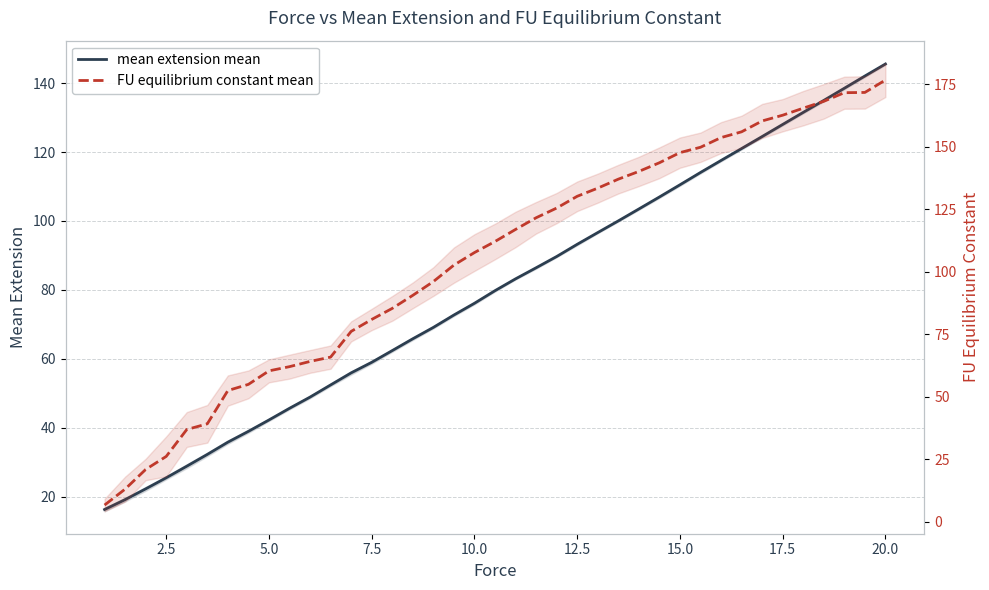

What is the difference between the maximum and second lowest values in the FU equilibrium constant mean series?

163.6